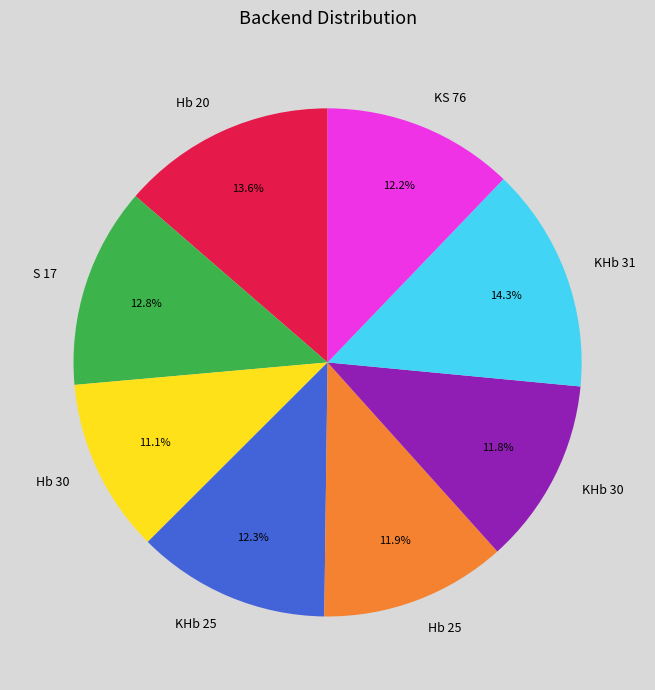

Is there a majority slice in this chart?

No